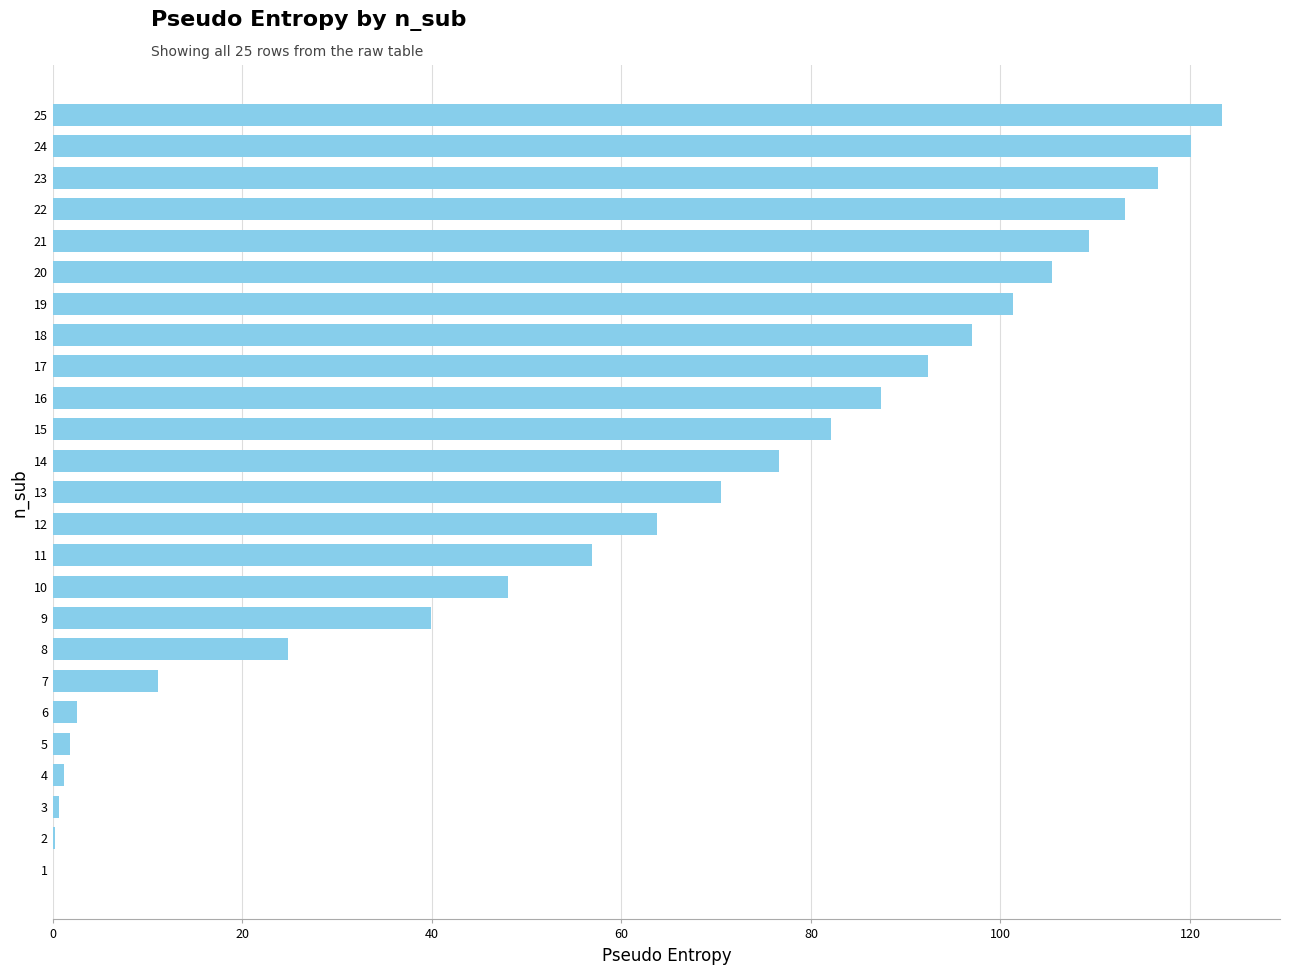

What is the maximum value shown in the chart?

123.3